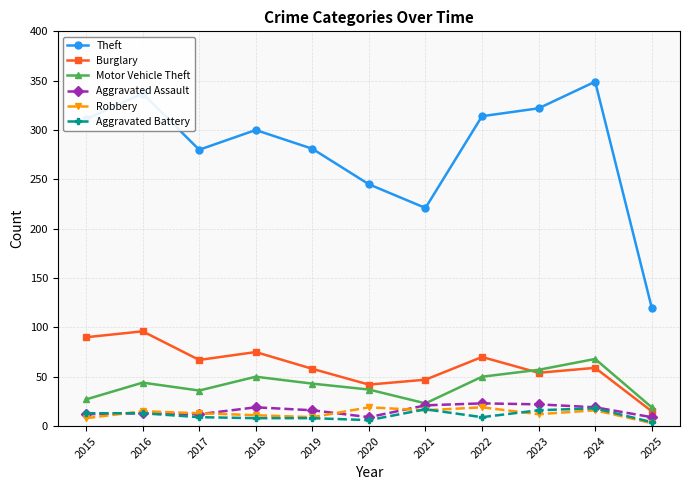

Which series has the largest range (max minus min)?

Theft